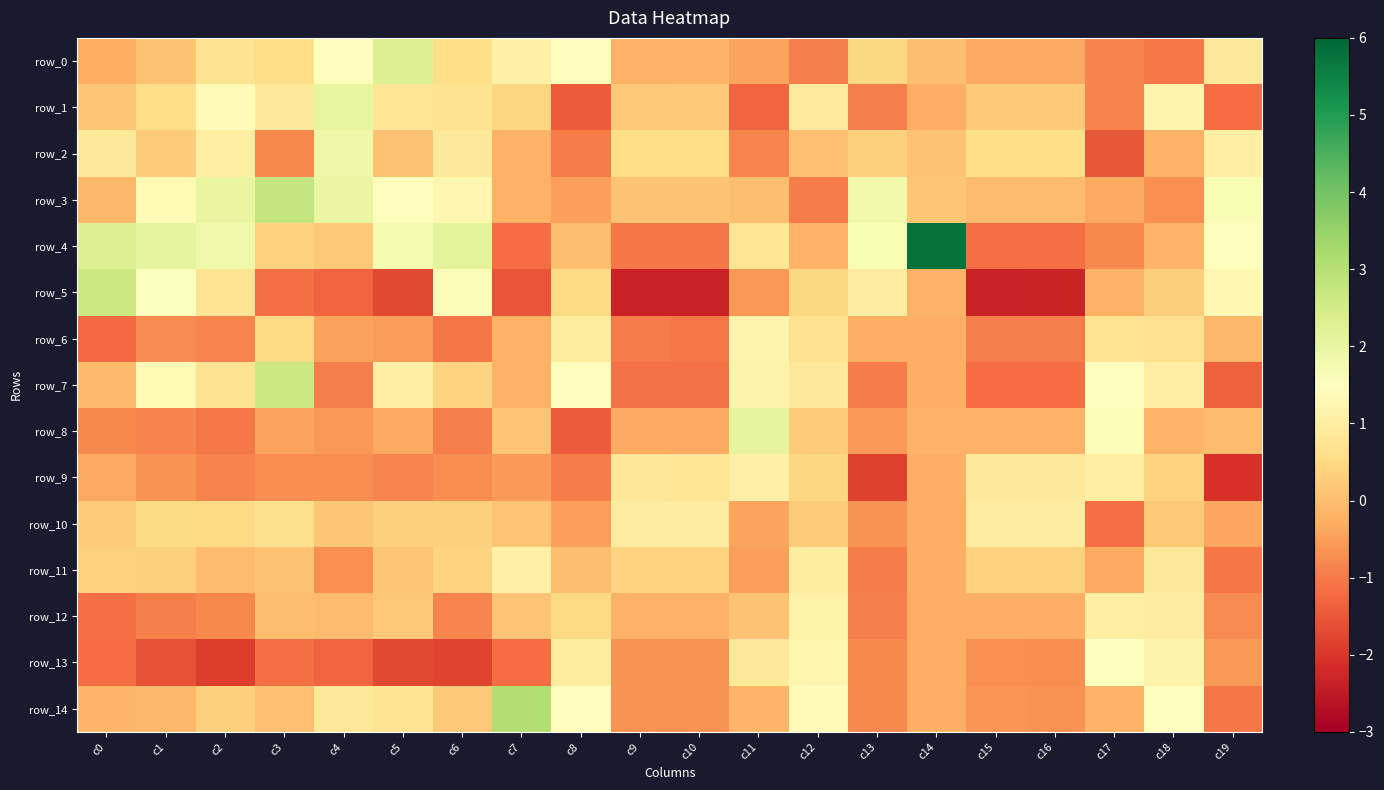

Where is row_0 nearest to the value 0?

c14